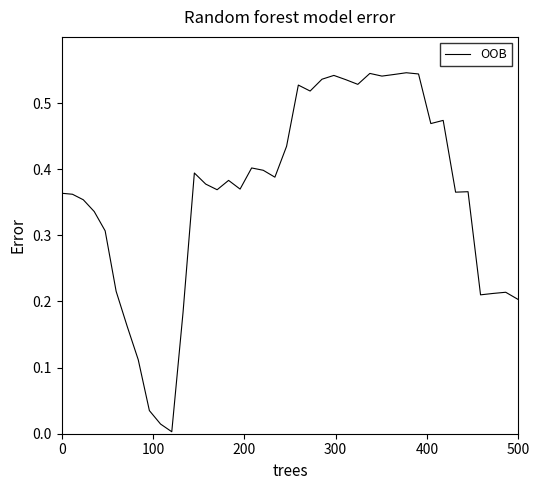

How many lines are shown in the chart?

1